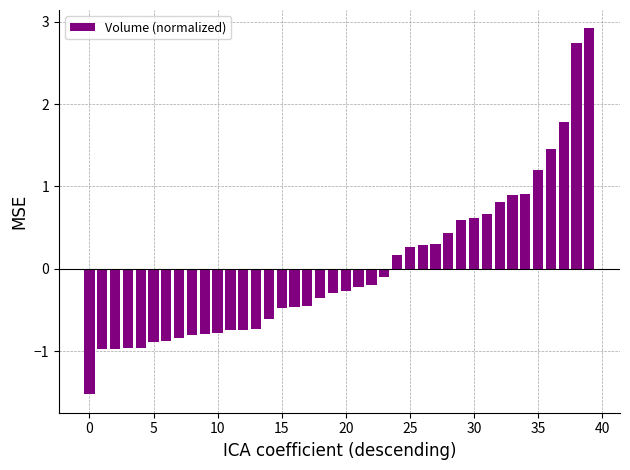

What is the value of the 12th bar from the left?

-0.7